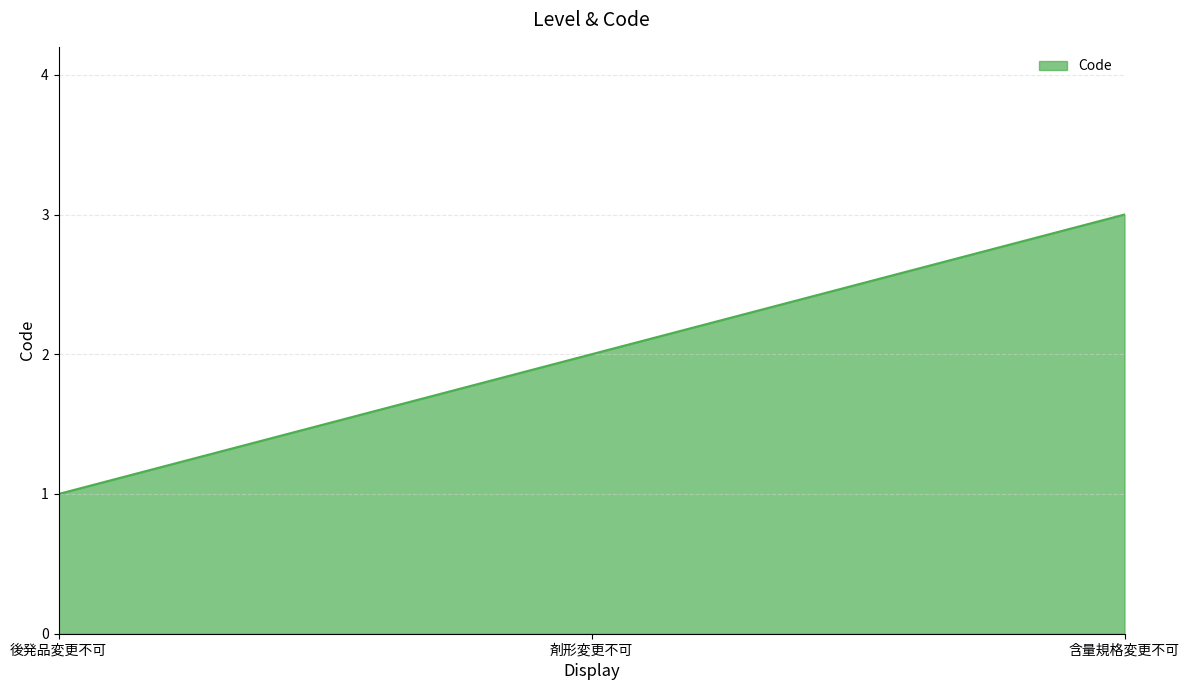

The value at 含量規格変更不可 is 3. True or false?

True